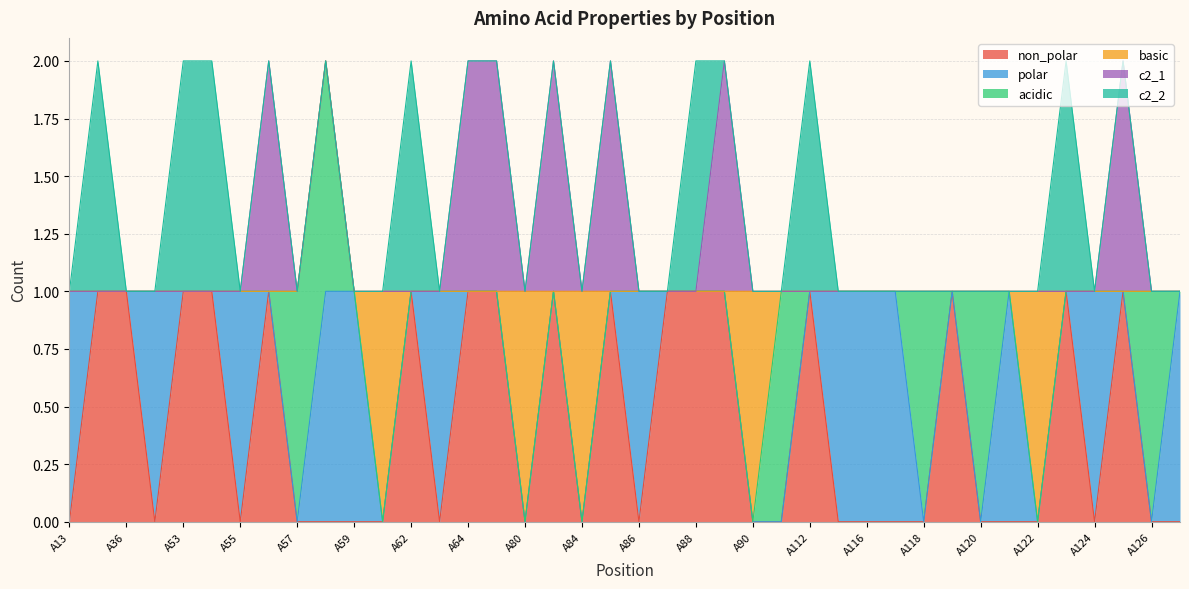

True or false: c2_1 and basic intersect in this chart.

True